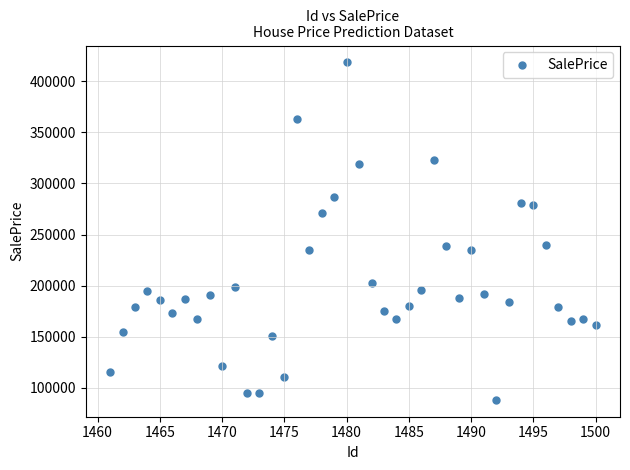

What is the range of Y values (max minus min)?

329990.8